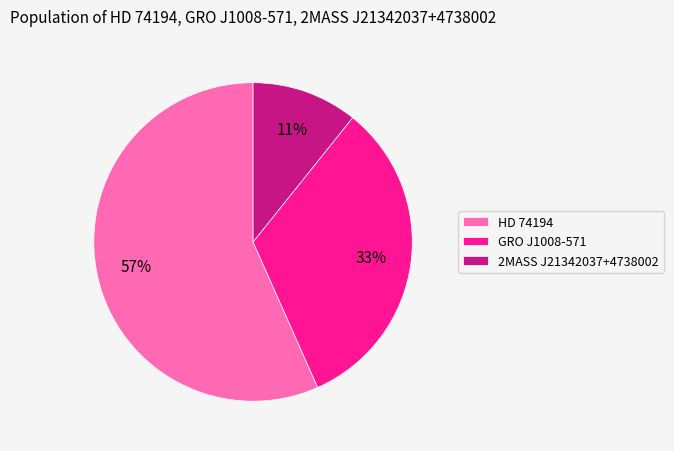

Does 2MASS J21342037+4738002 represent more than half of the total?

No